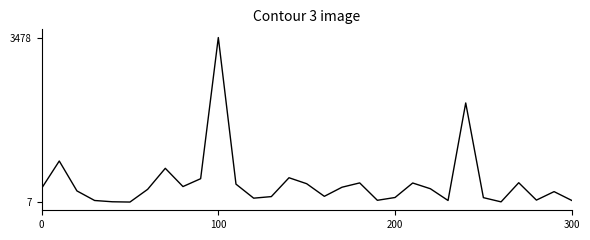

What is the greatest value displayed?

3478